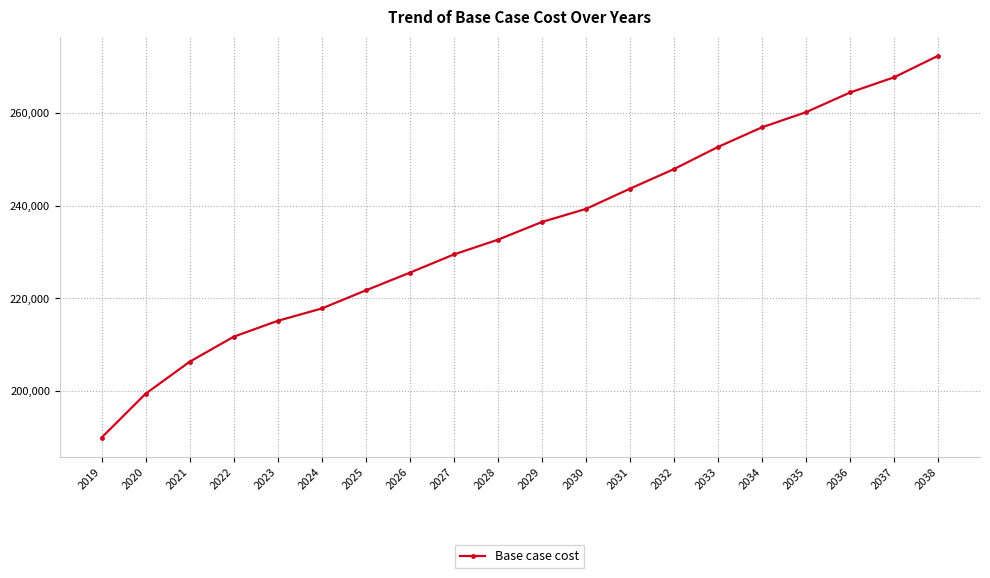

Does the chart have visible grid lines?

Yes